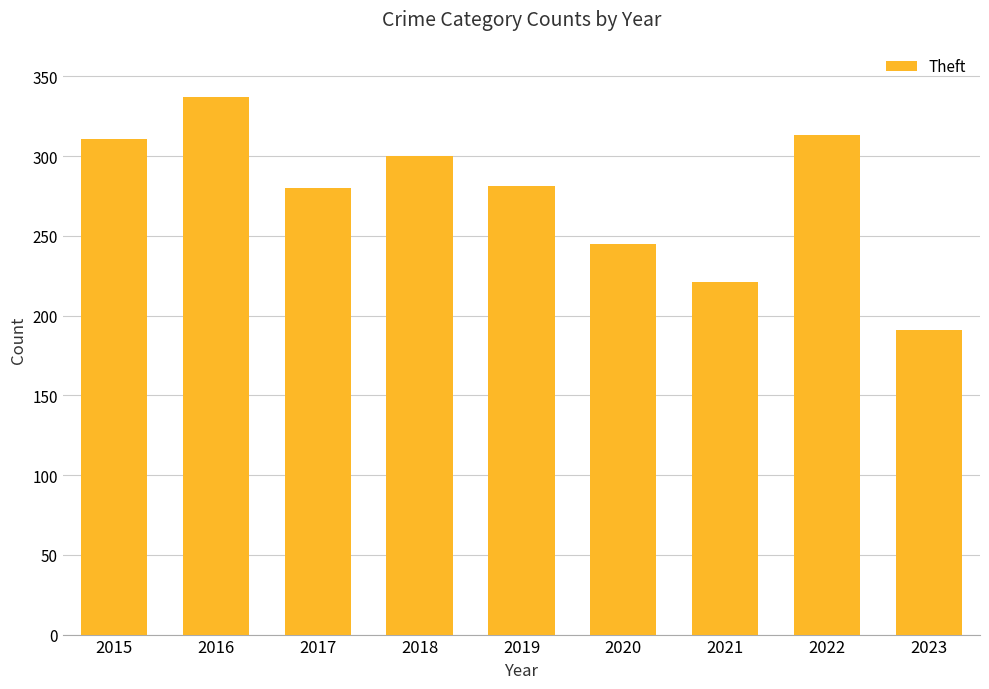

How many bars are there in total?

9